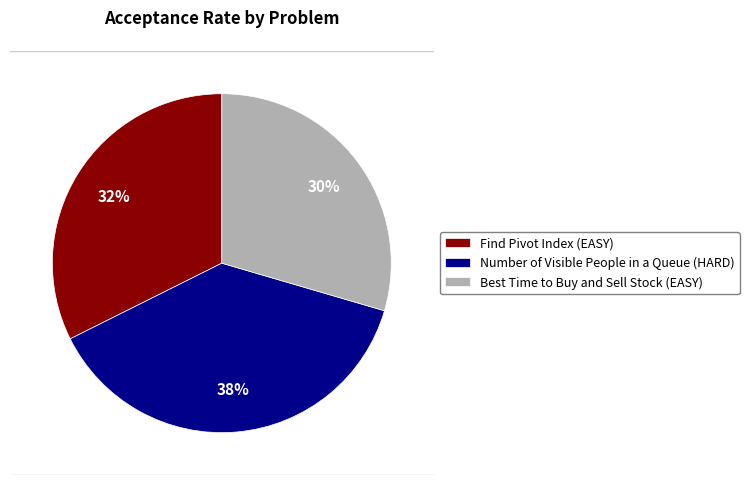

Is the sum of Best Time to Buy and Sell Stock (EASY) and Find Pivot Index (EASY) greater than half?

Yes